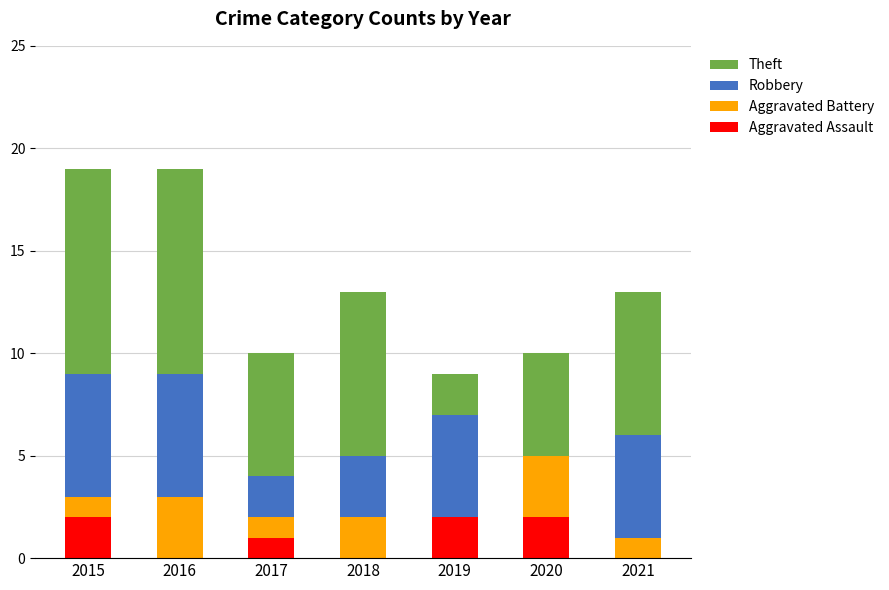

True or false: Aggravated Assault has a value of 0 at 2016.

True